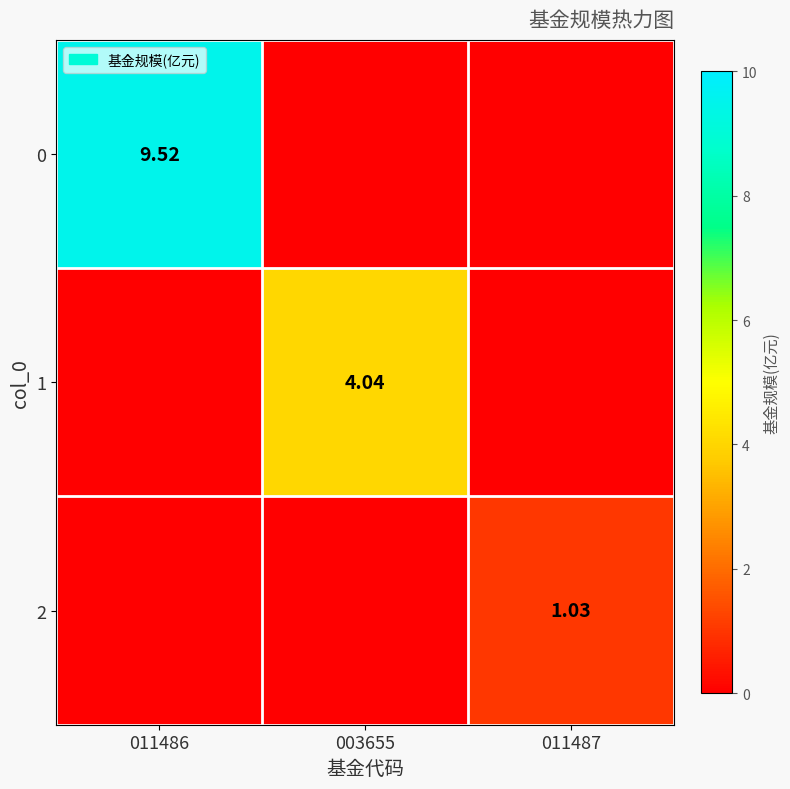

Is the value of 2 at 003655 greater than the value of 1 at 011487?

No